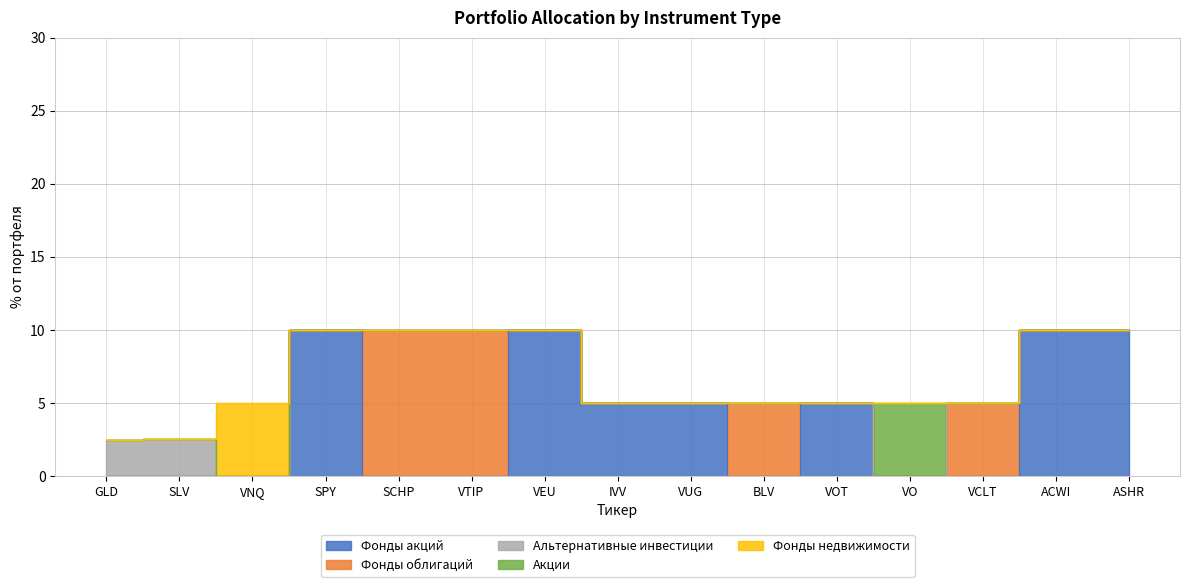

The Фонды облигаций series shows 5.1 at VNQ. True or false?

False